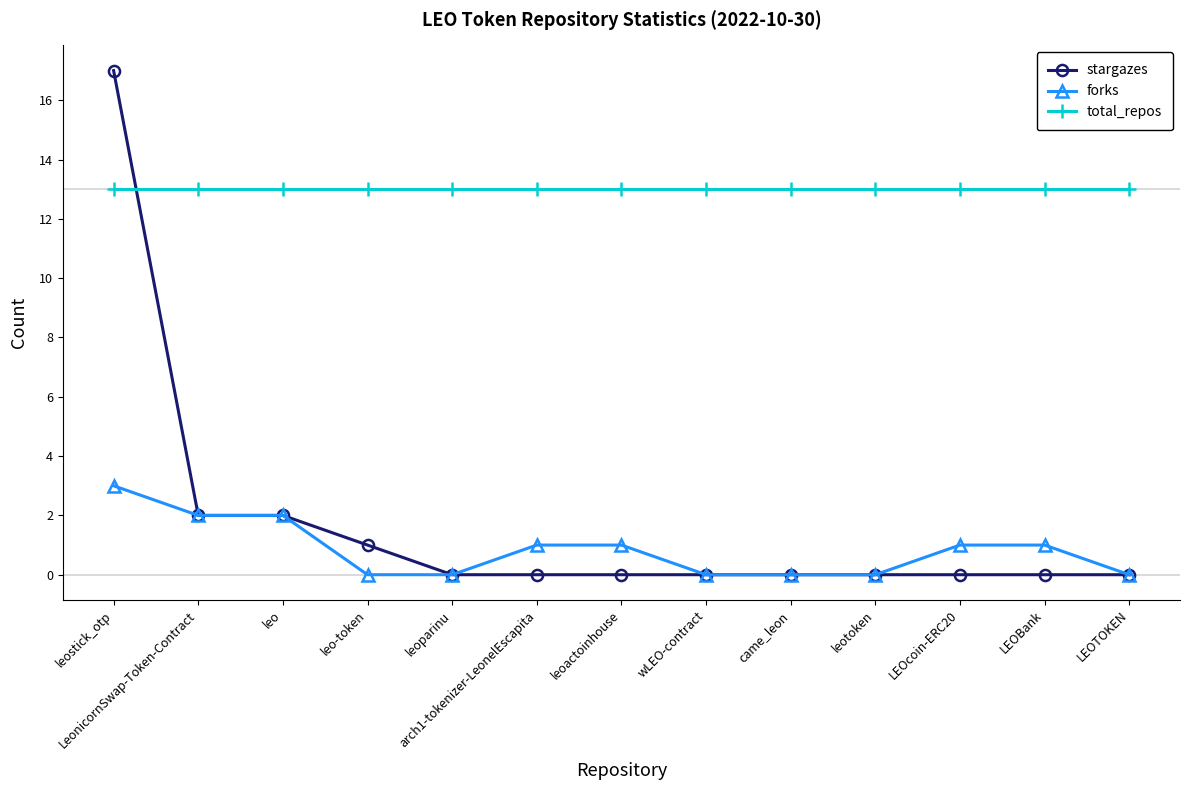

What are all the series names shown in the legend?

stargazes, forks, total_repos